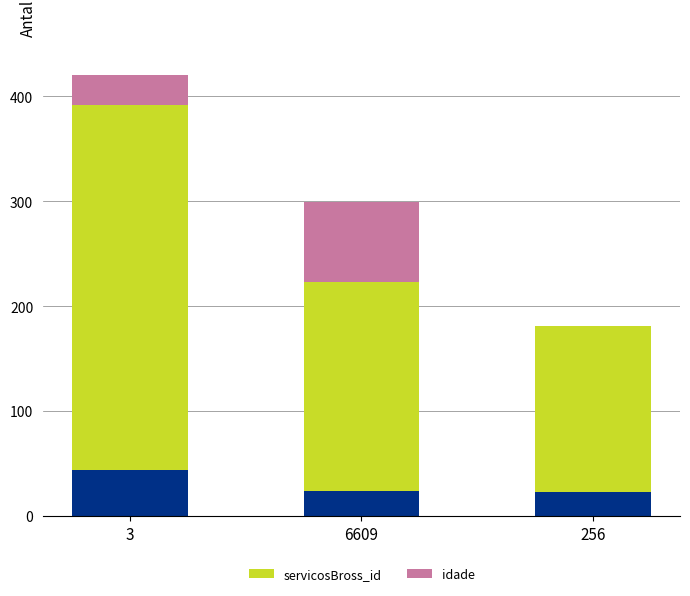

Reading left to right, what are all the values shown in this chart?

servicosBross_id: 3=348	6609=199	256=158
idade: 3=28	6609=76	256=0